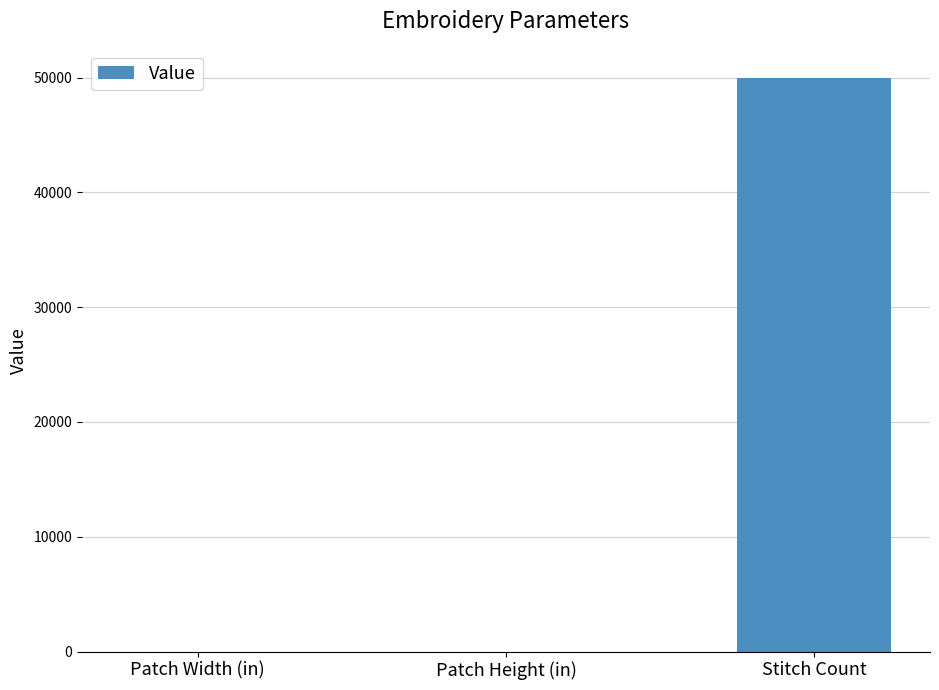

What is the greatest value displayed?

50000